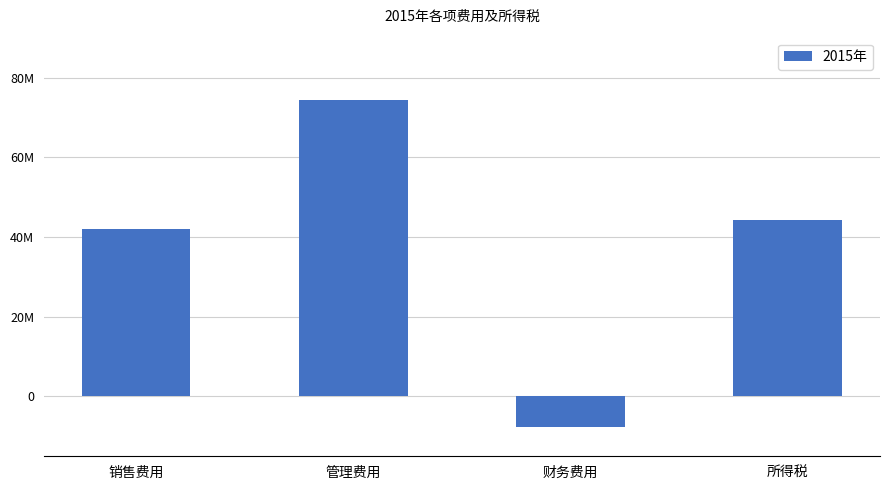

What is the difference between the second highest and second lowest values?

2348063.6